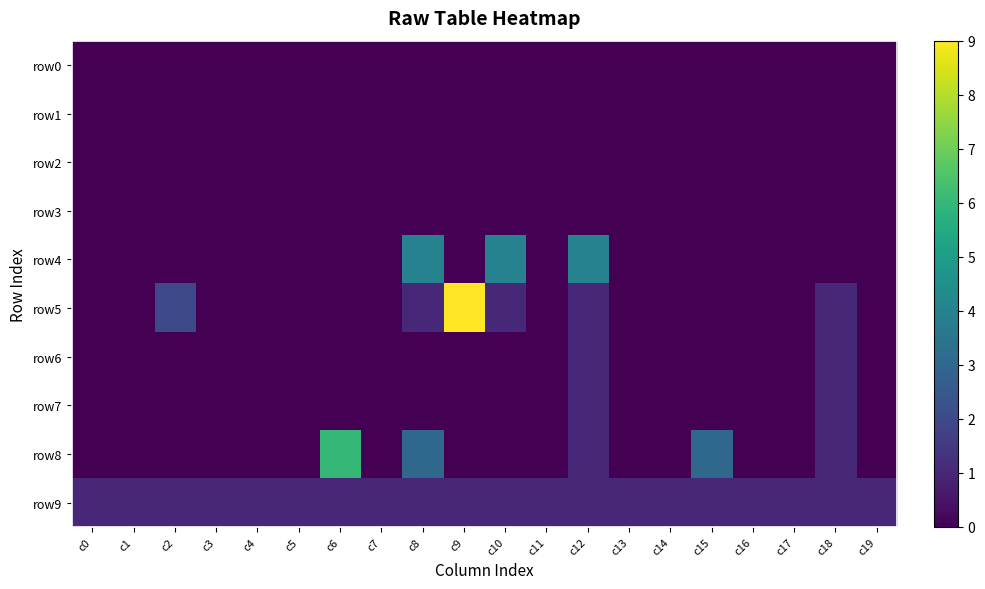

Reading left to right, extract all data points from this chart.

row0: c0=0	c1=0	c2=0	c3=0	c4=0	c5=0	c6=0	c7=0	c8=0	c9=0	c10=0	c11=0	c12=0	c13=0	c14=0	c15=0	c16=0	c17=0	c18=0	c19=0
row1: c0=0	c1=0	c2=0	c3=0	c4=0	c5=0	c6=0	c7=0	c8=0	c9=0	c10=0	c11=0	c12=0	c13=0	c14=0	c15=0	c16=0	c17=0	c18=0	c19=0
row2: c0=0	c1=0	c2=0	c3=0	c4=0	c5=0	c6=0	c7=0	c8=0	c9=0	c10=0	c11=0	c12=0	c13=0	c14=0	c15=0	c16=0	c17=0	c18=0	c19=0
row3: c0=0	c1=0	c2=0	c3=0	c4=0	c5=0	c6=0	c7=0	c8=0	c9=0	c10=0	c11=0	c12=0	c13=0	c14=0	c15=0	c16=0	c17=0	c18=0	c19=0
row4: c0=0	c1=0	c2=0	c3=0	c4=0	c5=0	c6=0	c7=0	c8=4	c9=0	c10=4	c11=0	c12=4	c13=0	c14=0	c15=0	c16=0	c17=0	c18=0	c19=0
row5: c0=0	c1=0	c2=2	c3=0	c4=0	c5=0	c6=0	c7=0	c8=1	c9=9	c10=1	c11=0	c12=1	c13=0	c14=0	c15=0	c16=0	c17=0	c18=1	c19=0
row6: c0=0	c1=0	c2=0	c3=0	c4=0	c5=0	c6=0	c7=0	c8=0	c9=0	c10=0	c11=0	c12=1	c13=0	c14=0	c15=0	c16=0	c17=0	c18=1	c19=0
row7: c0=0	c1=0	c2=0	c3=0	c4=0	c5=0	c6=0	c7=0	c8=0	c9=0	c10=0	c11=0	c12=1	c13=0	c14=0	c15=0	c16=0	c17=0	c18=1	c19=0
row8: c0=0	c1=0	c2=0	c3=0	c4=0	c5=0	c6=6	c7=0	c8=3	c9=0	c10=0	c11=0	c12=1	c13=0	c14=0	c15=3	c16=0	c17=0	c18=1	c19=0
row9: c0=1	c1=1	c2=1	c3=1	c4=1	c5=1	c6=1	c7=1	c8=1	c9=1	c10=1	c11=1	c12=1	c13=1	c14=1	c15=1	c16=1	c17=1	c18=1	c19=1